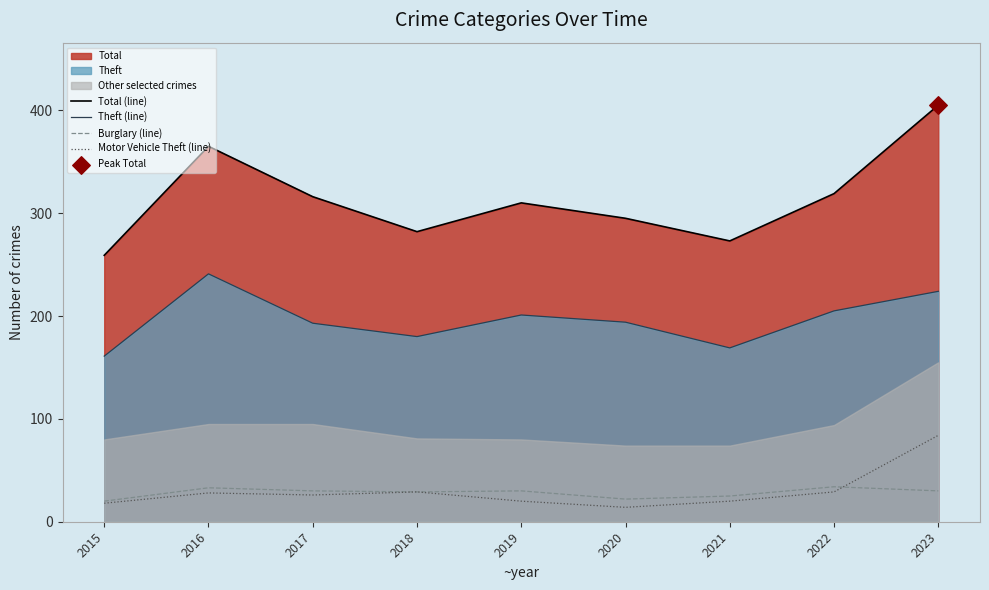

At how many categories does at least one series exceed 340?

2